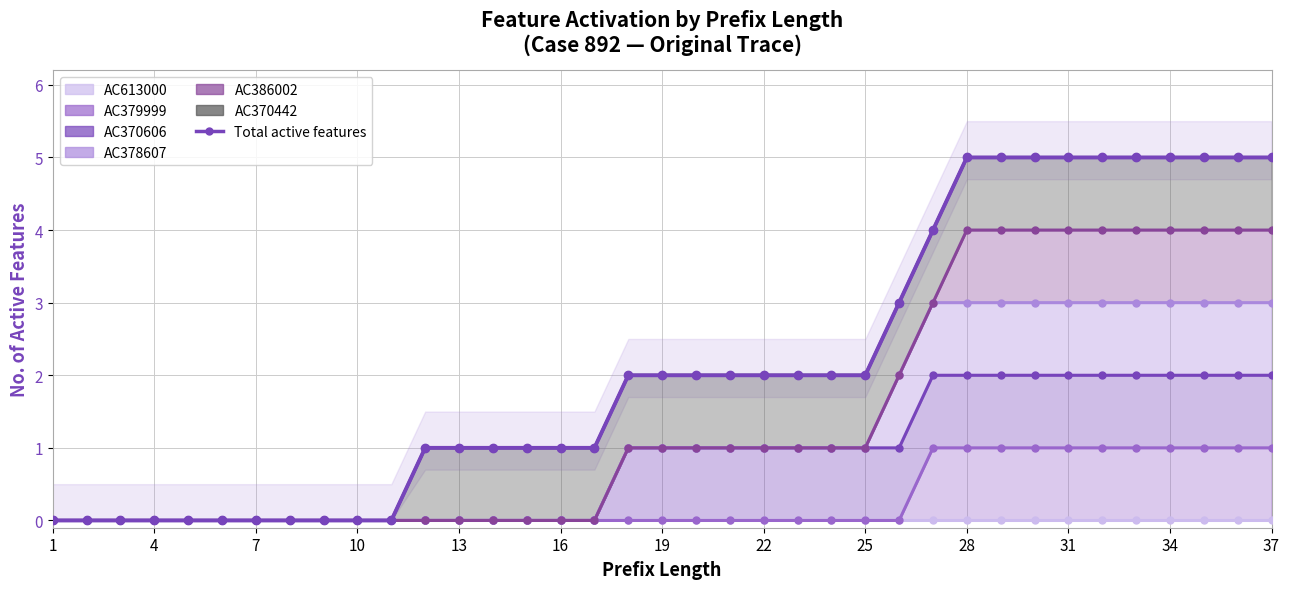

What is the average value?

2